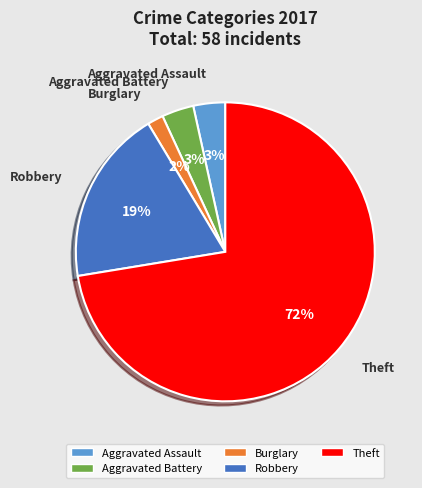

To the nearest percent, what is the difference between the largest and smallest slice percentages?

71%